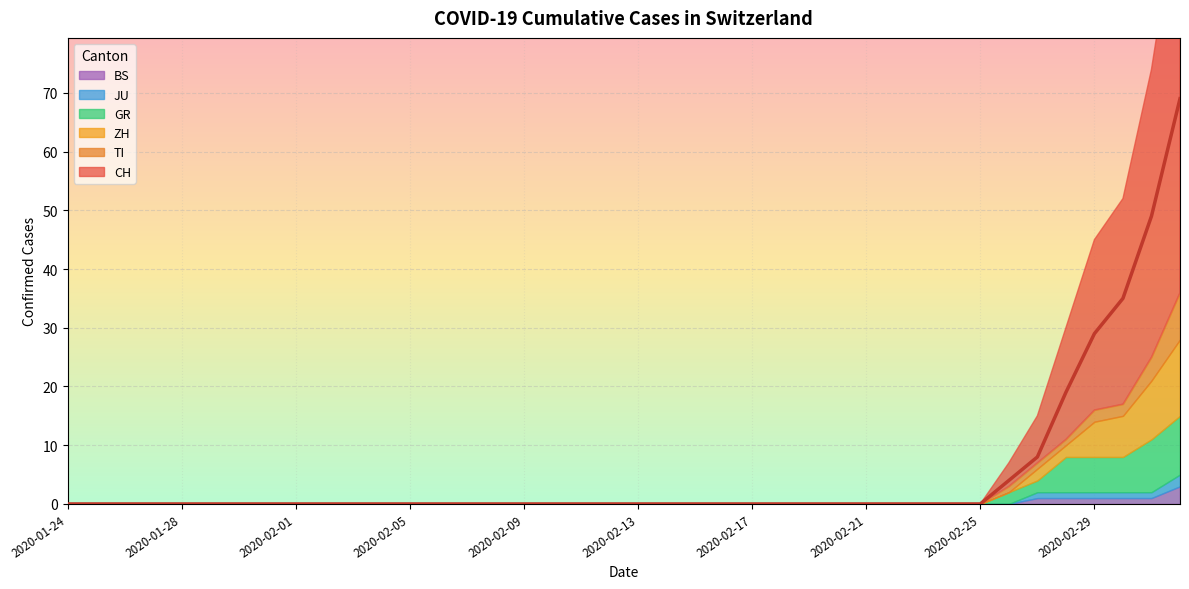

List the series in order of their peak value, lowest first.

JU, BS, TI, GR, ZH, CH